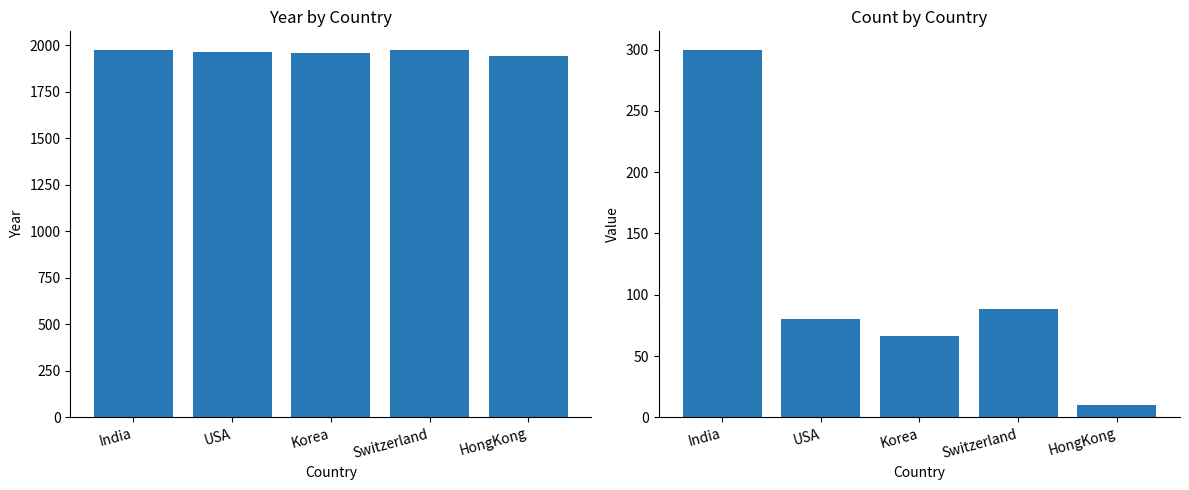

What is the maximum value shown in the chart?

1977